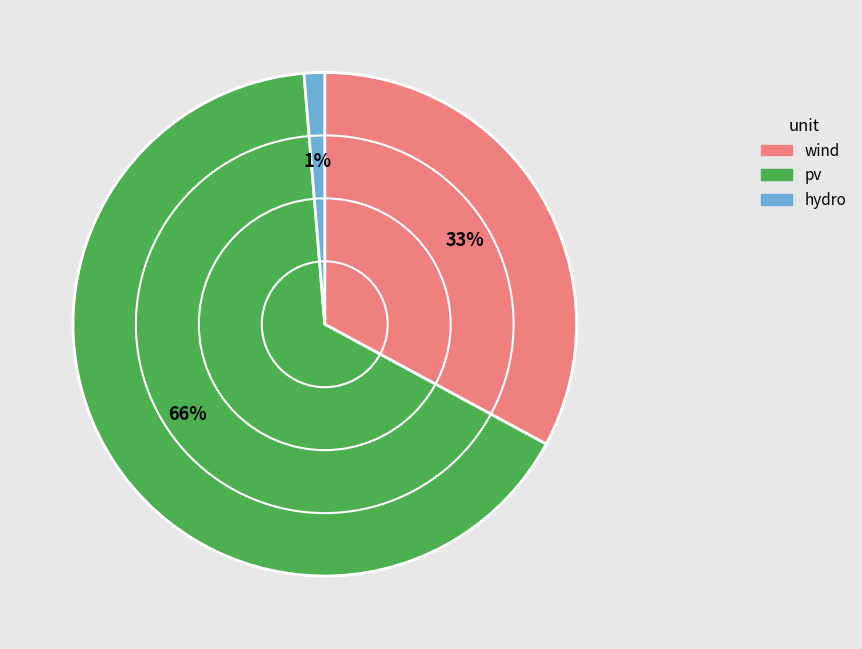

To the nearest percent, what is the combined percentage of hydro and wind?

34%